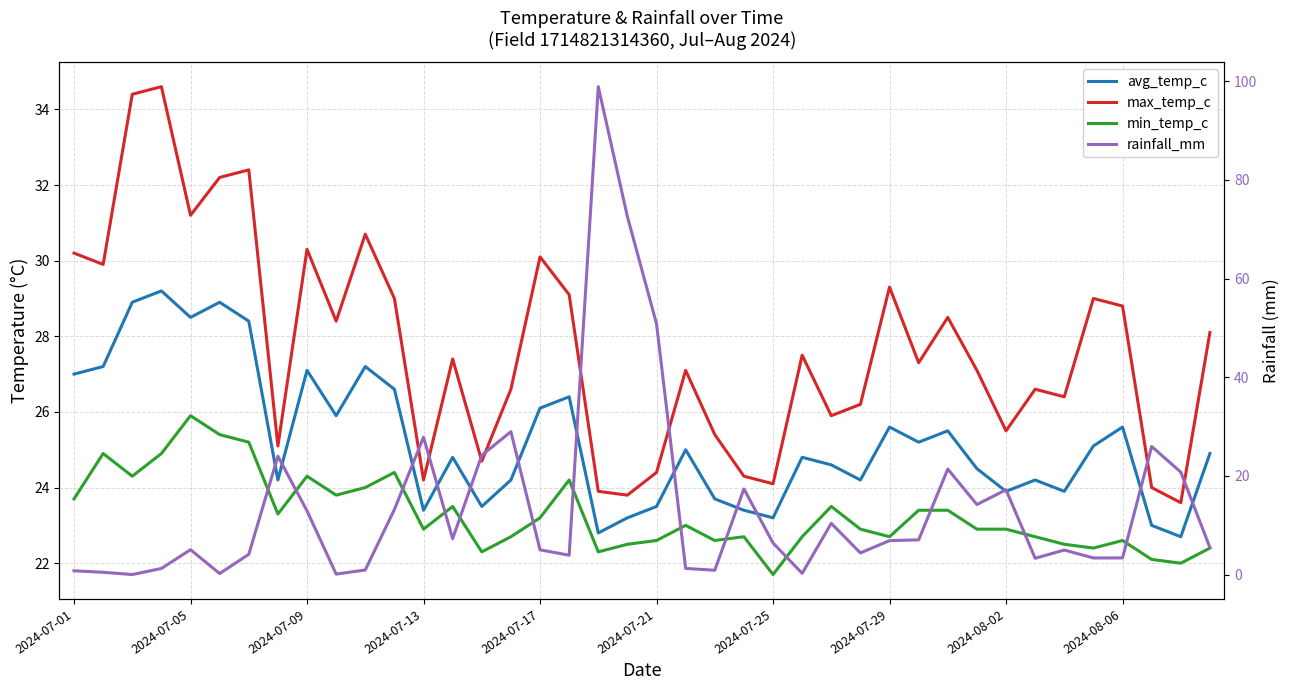

What is the average value of the max_temp_c series?

27.7